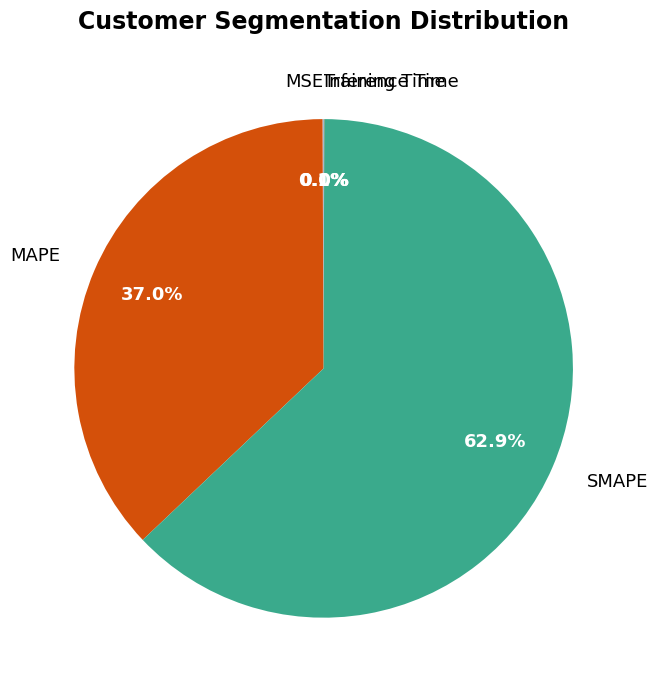

Does any single category account for the majority?

Yes